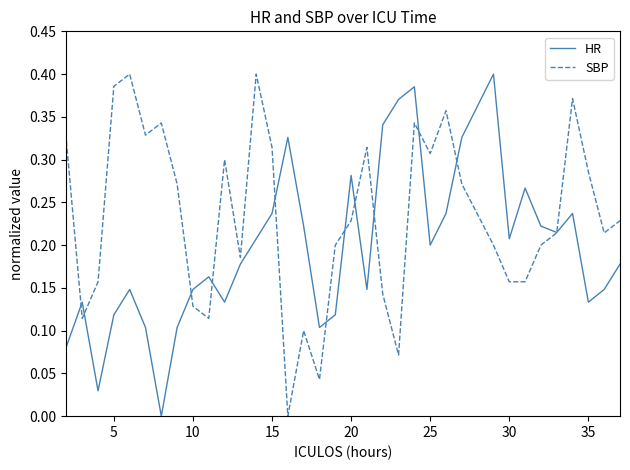

List the series in order of their overall mean, lowest first.

HR, SBP